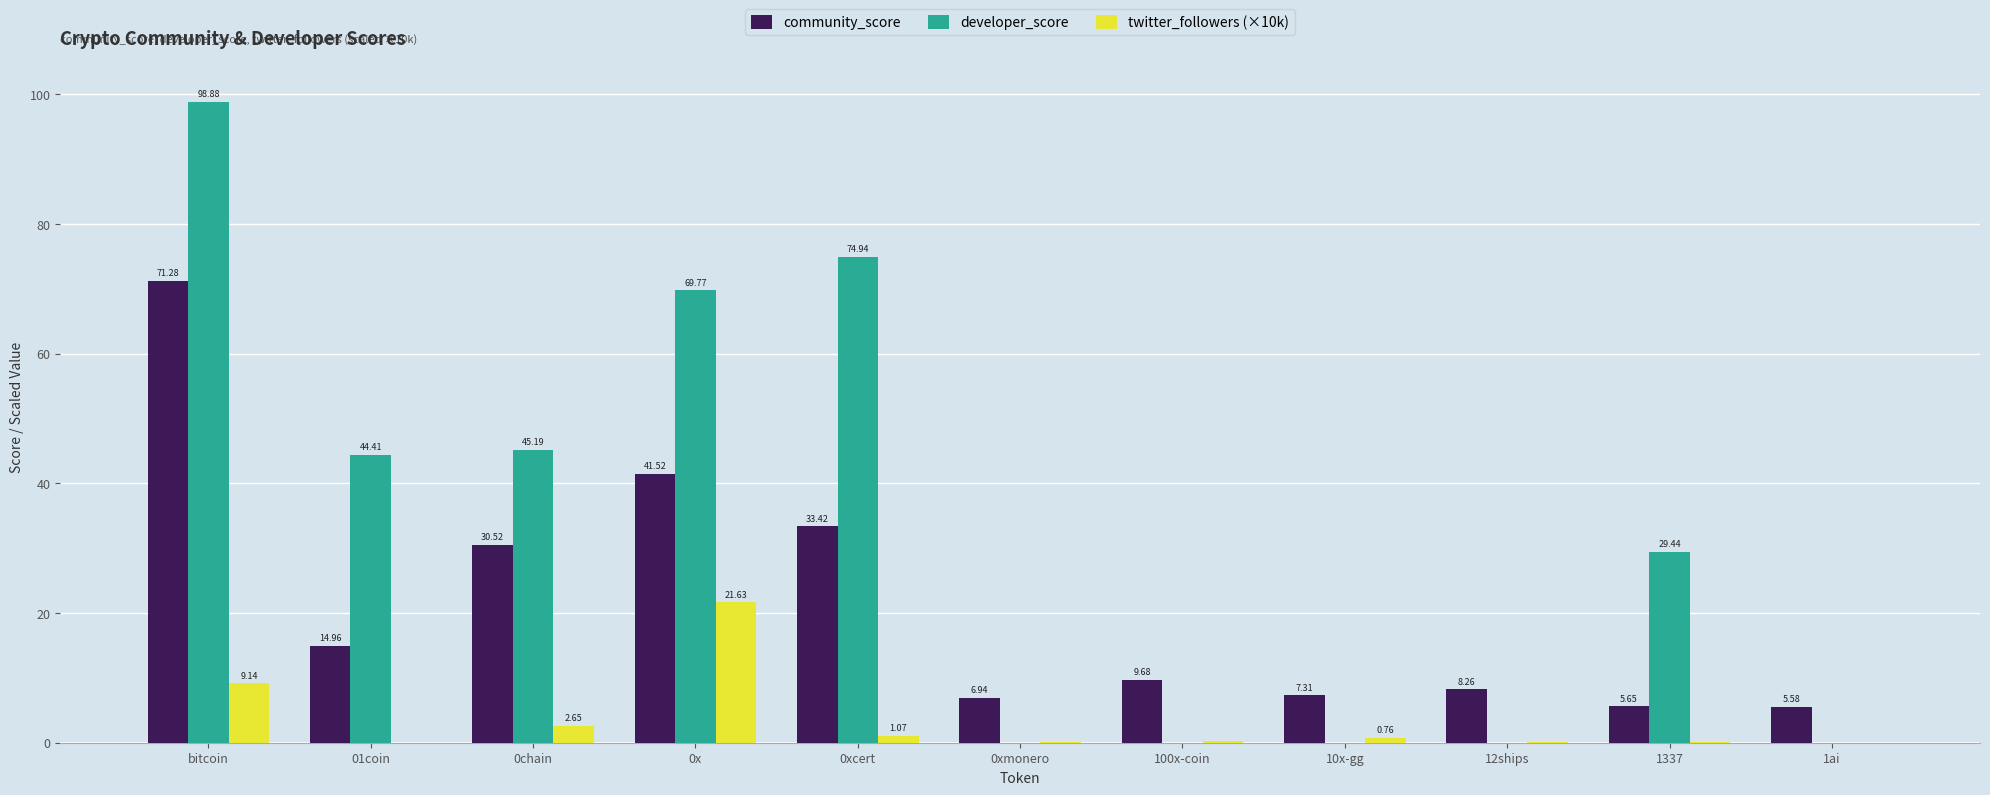

What is the total value across all series at 12ships?

8.3